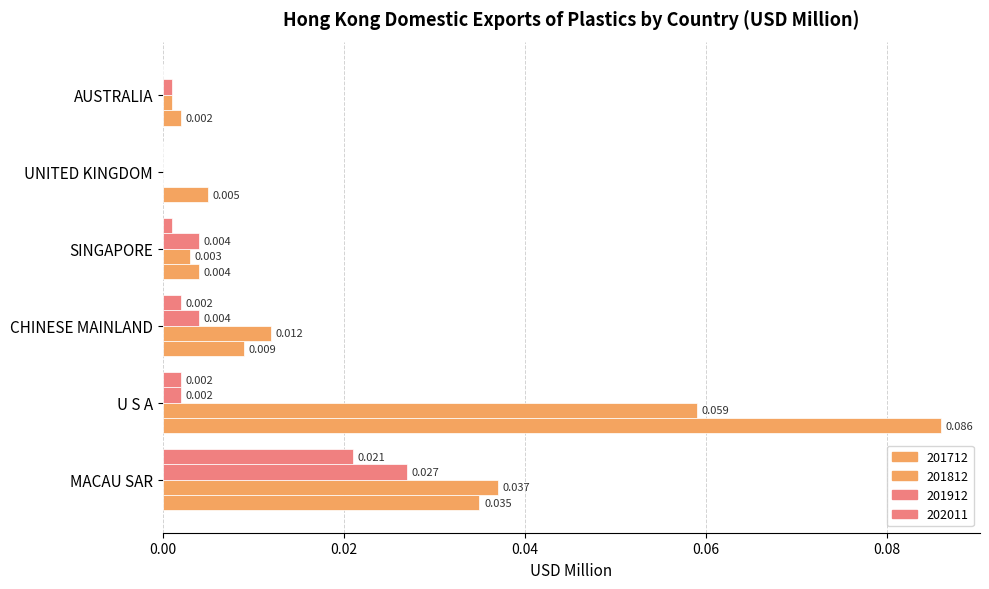

Rank the series by their maximum value, from lowest to highest.

202011, 201912, 201812, 201712